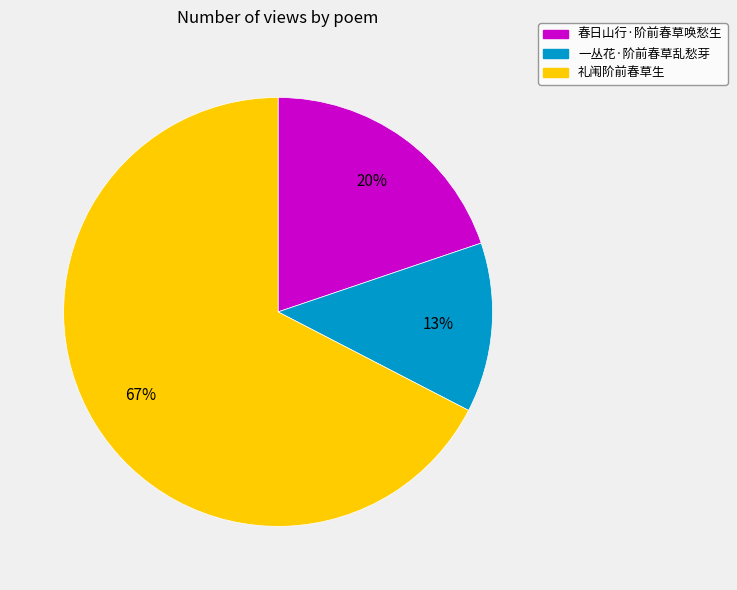

Rank the categories by value from highest to lowest.

礼闱阶前春草生, 春日山行·阶前春草唤愁生, 一丛花·阶前春草乱愁芽